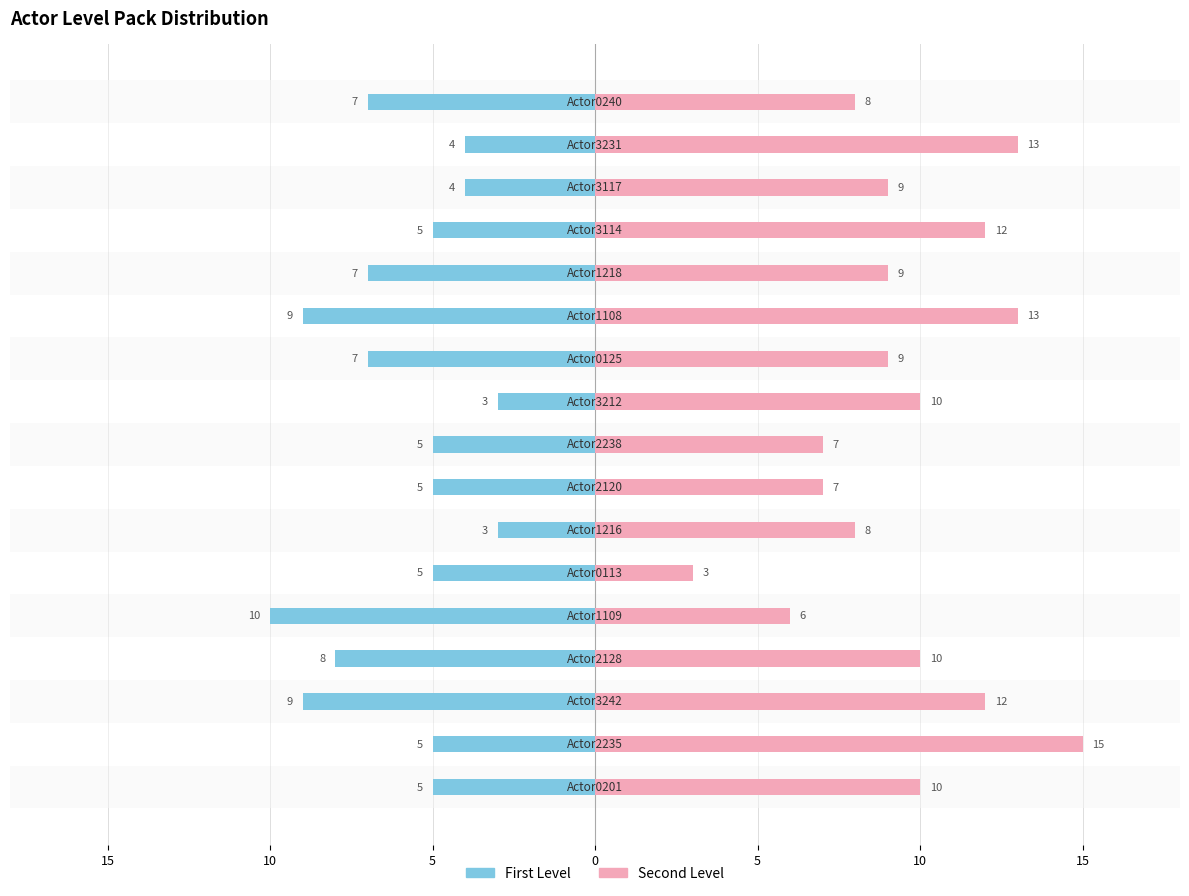

Which has a higher value, 15 or 11?

15